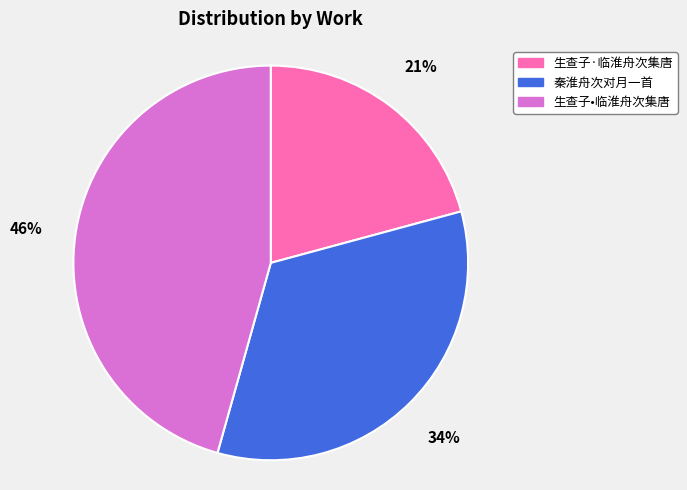

What percentage is the 生查子•临淮舟次集唐 slice, to the nearest percent?

46%